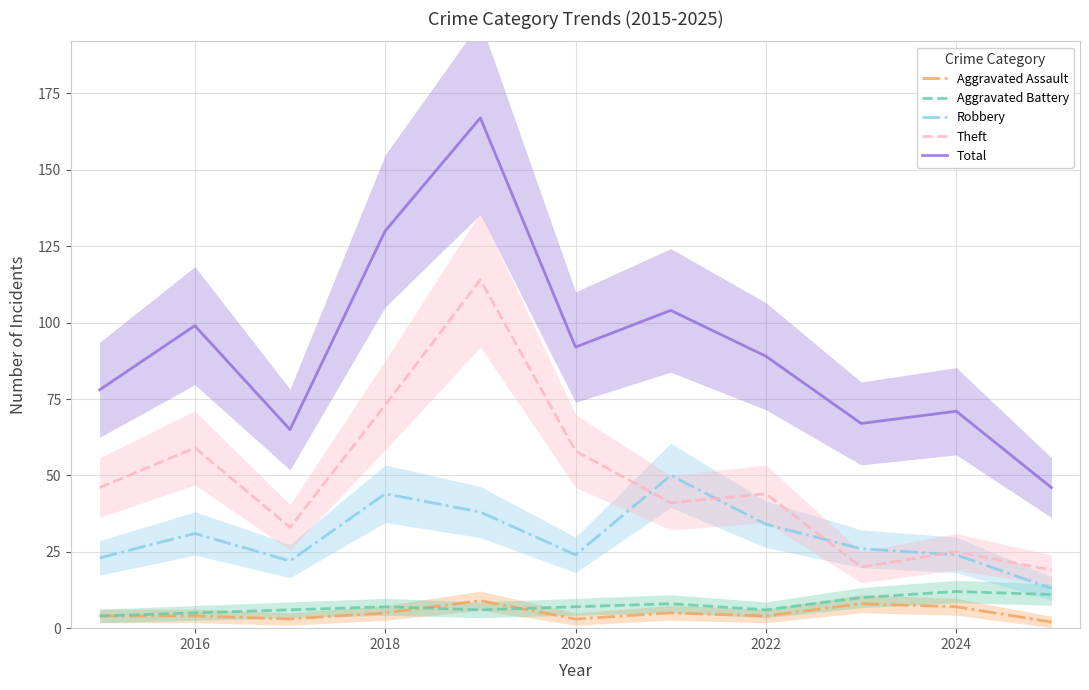

True or false: Aggravated Assault and Theft intersect in this chart.

False